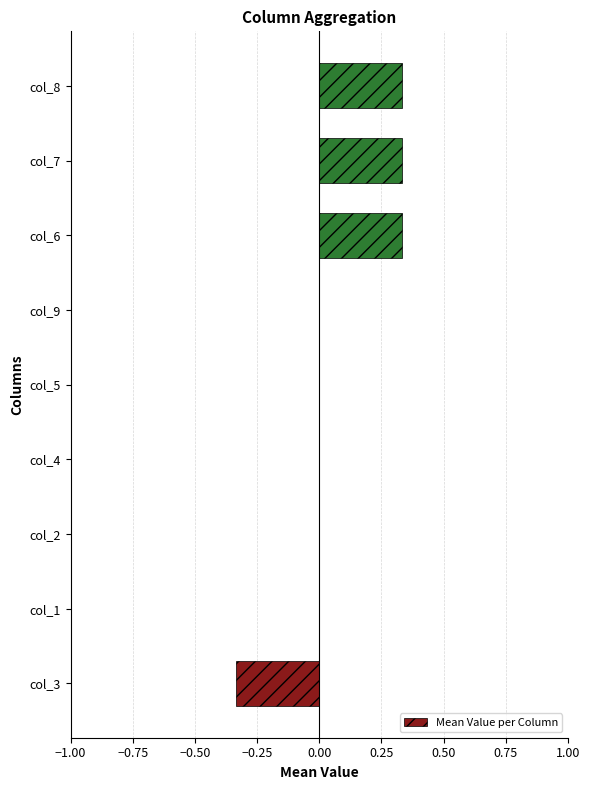

Are the bars horizontal?

Yes